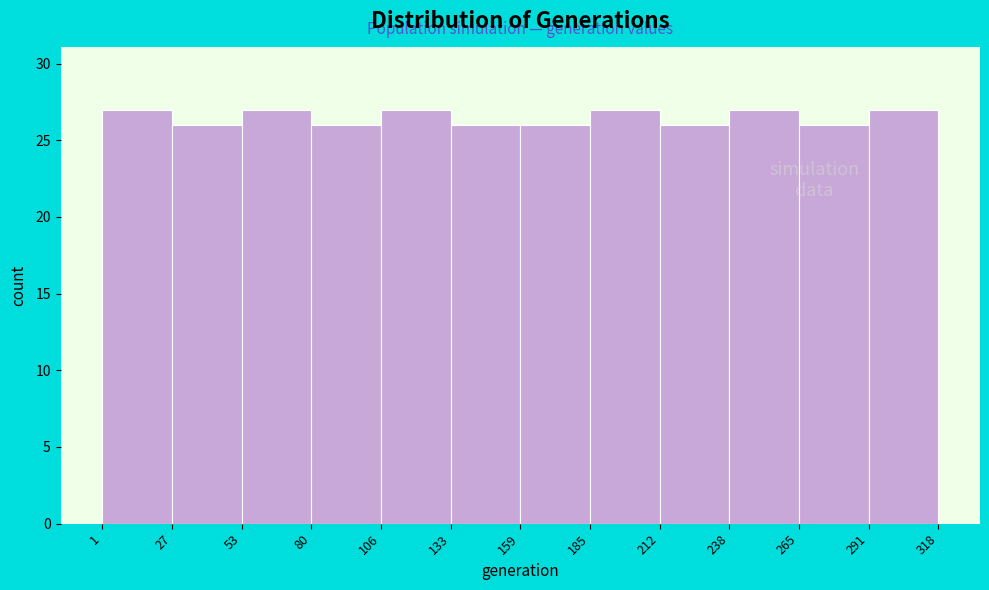

Reading left to right, transcribe this chart: for each bar, give the range it covers on the x-axis and its height. The values are not printed on the chart, so give them approximately, as read against the axis.

1 to 27: 27
27 to 53: 26
53 to 80: 27
80 to 106: 26
106 to 133: 27
133 to 159: 26
159 to 185: 26
185 to 212: 27
212 to 238: 26
238 to 265: 27
265 to 291: 26
291 to 318: 27